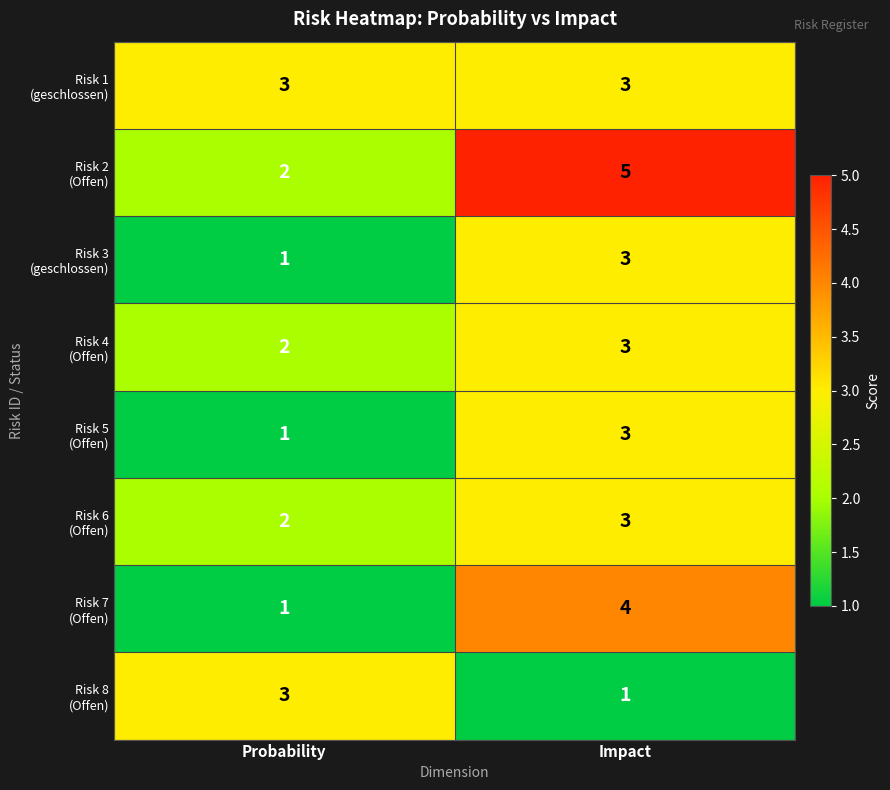

What is the spread (max minus min) of values at Impact?

4